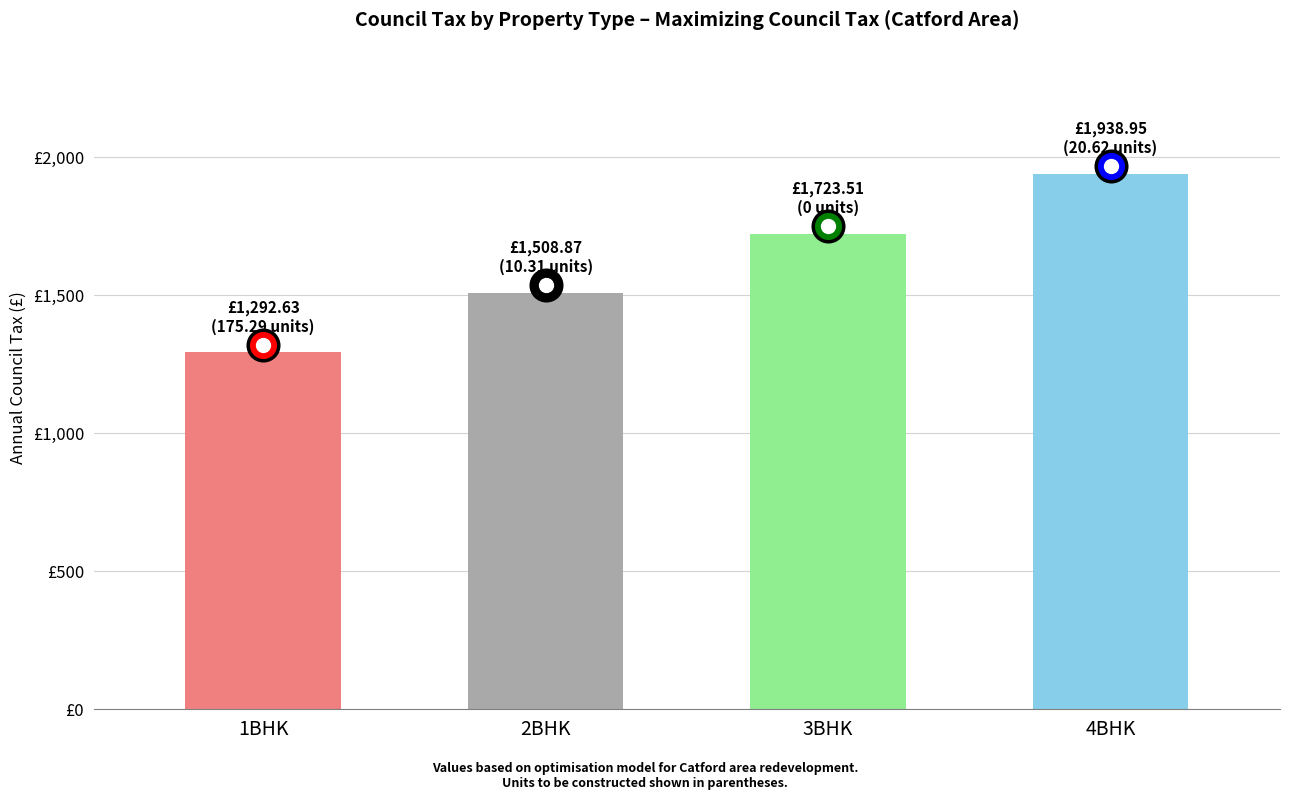

List the labels in order of value, largest first.

4BHK, 3BHK, 2BHK, 1BHK